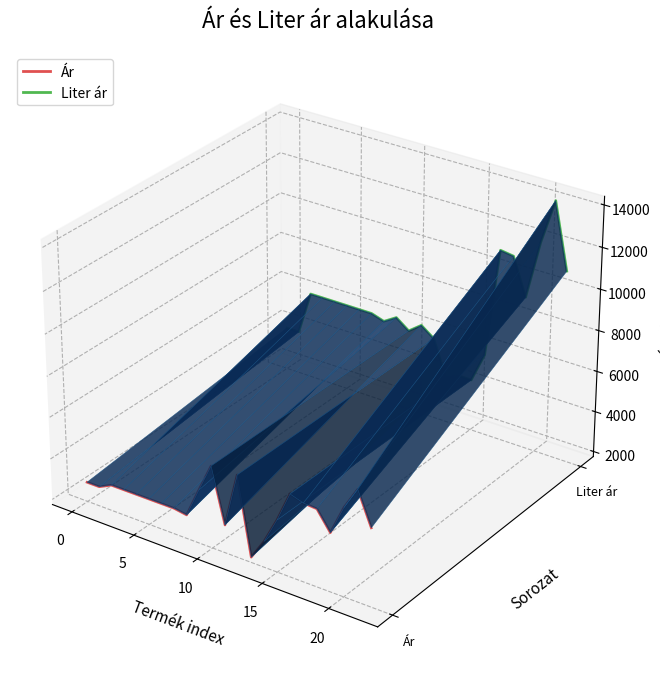

True or false: Liter ár and Ár cross at least once.

False